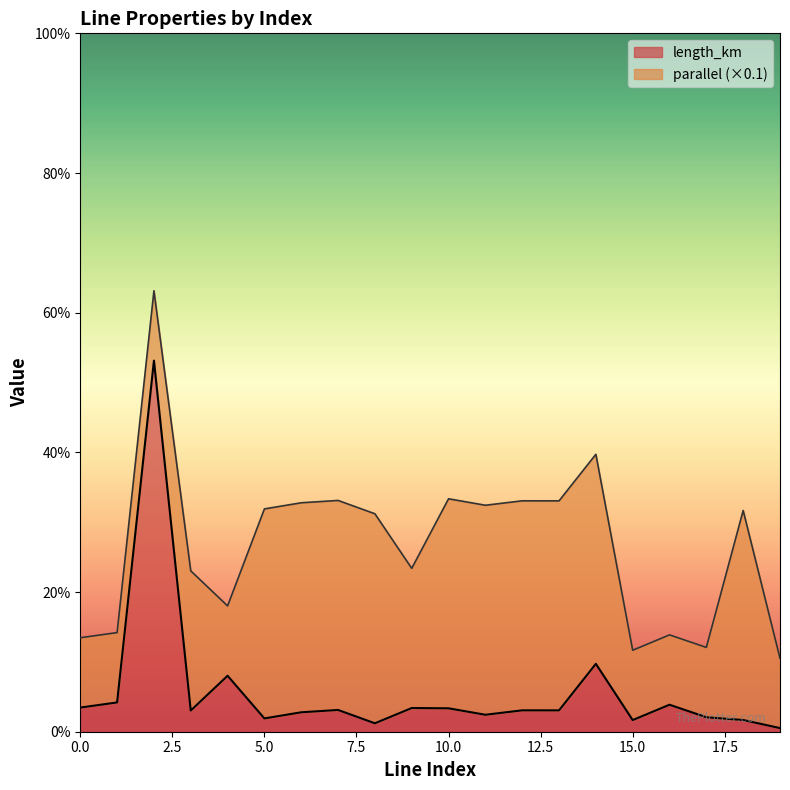

Reading left to right, what are all the values shown in this chart?

0=0.0	1=0.0	2=0.5	3=0.0	4=0.1	5=0.0	6=0.0	7=0.0	8=0.0	9=0.0	10=0.0	11=0.0	12=0.0	13=0.0	14=0.1	15=0.0	16=0.0	17=0.0	18=0.0	19=0.0